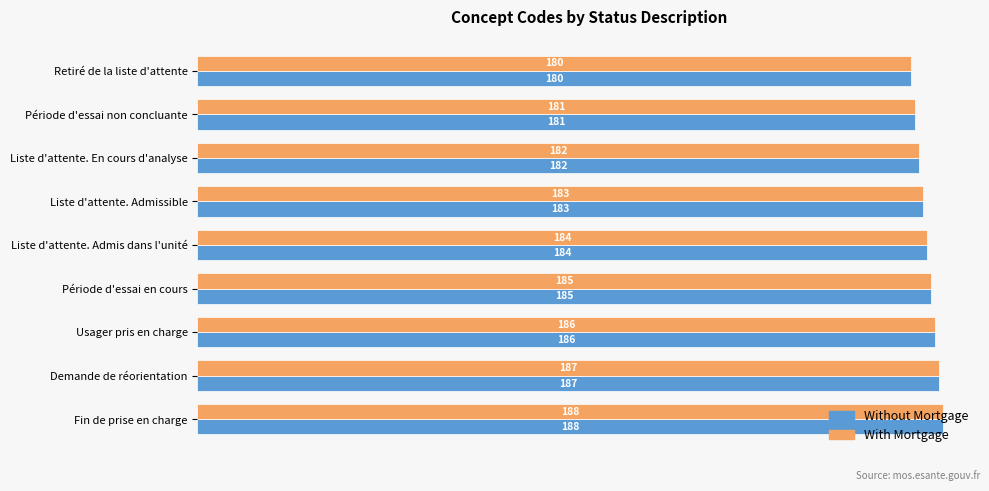

Rank the categories by With Mortgage value from lowest to highest.

Retiré de la liste d'attente, Période d'essai non concluante, Liste d'attente. En cours d'analyse, Liste d'attente. Admissible, Liste d'attente. Admis dans l'unité, Période d'essai en cours, Usager pris en charge, Demande de réorientation, Fin de prise en charge